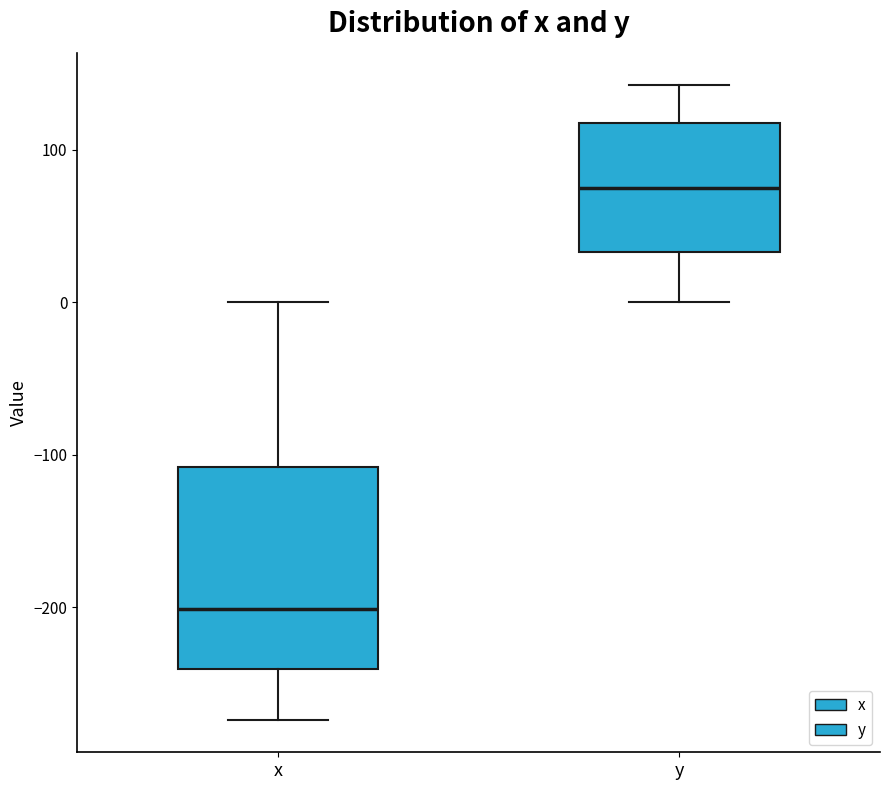

Where is the upper edge of the box for x on the y-axis? The values are not printed on the chart, so give them approximately, as read against the axis.

-110